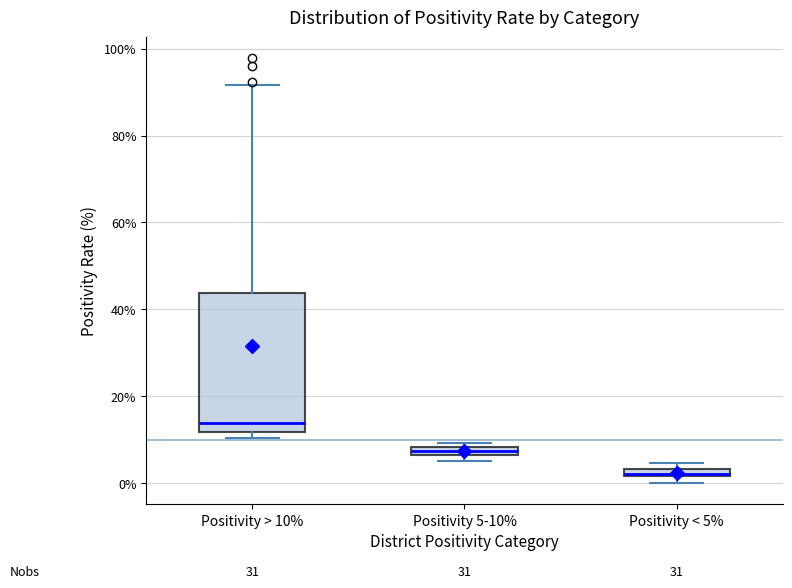

Where is the upper edge of the box for Positivity < 5% on the y-axis? The values are not printed on the chart, so give them approximately, as read against the axis.

4